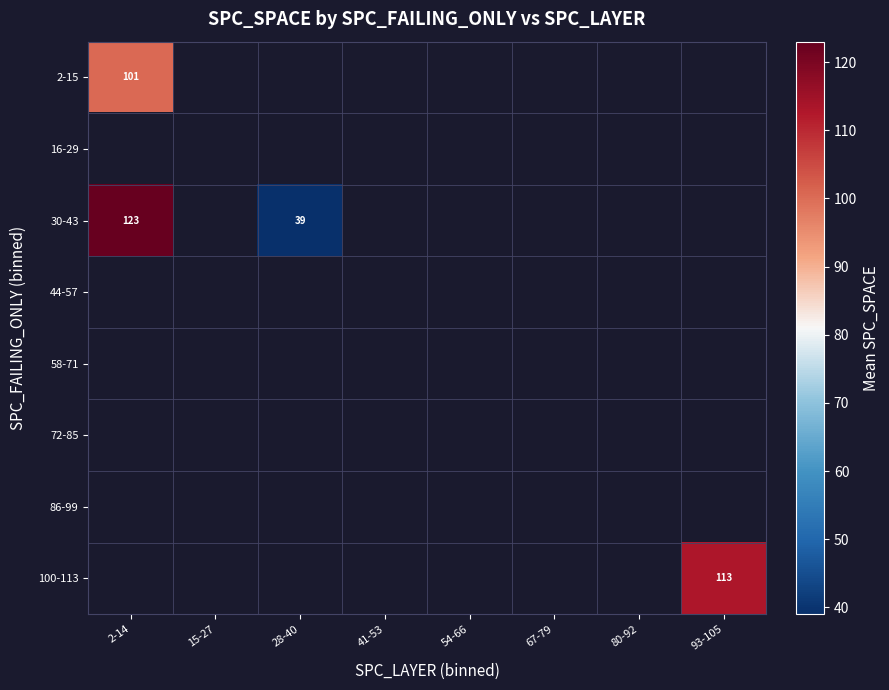

Between 54-66 and 67-79, which is larger?

67-79